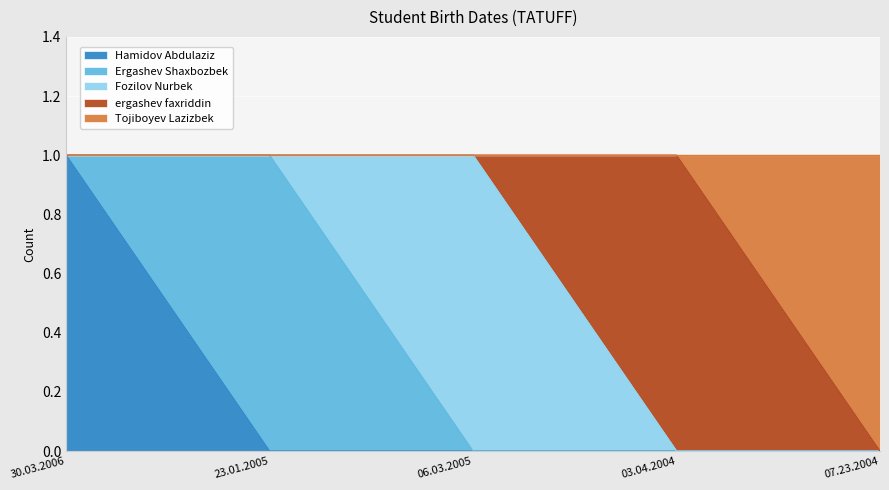

Which series has the largest range (max minus min)?

Hamidov Abdulaziz